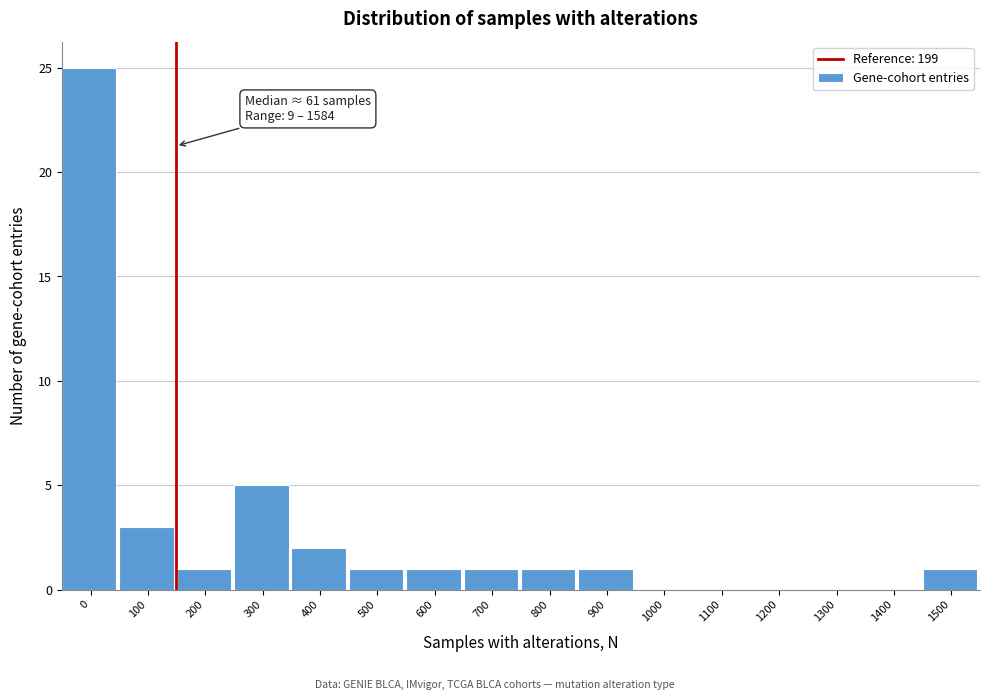

Reading left to right, what are all the values shown in this chart?

0=25	100=3	200=1	300=5	400=2	500=1	600=1	700=1	800=1	900=1	1000=0	1100=0	1200=0	1300=0	1400=0	1500=1